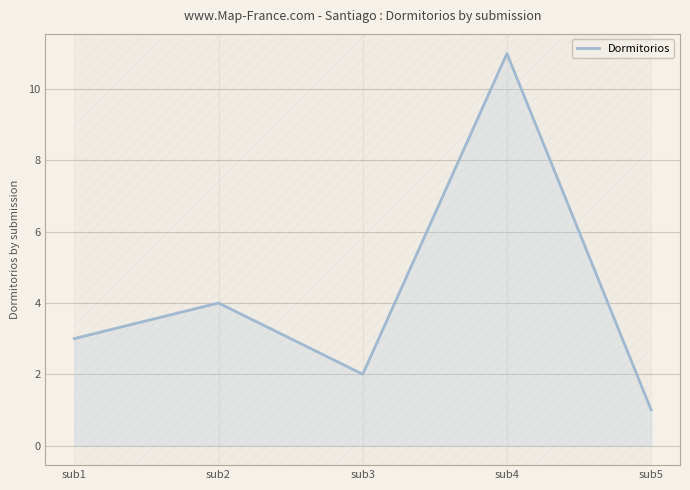

Reading left to right, what are all the values shown in this chart?

3	4	2	11	1